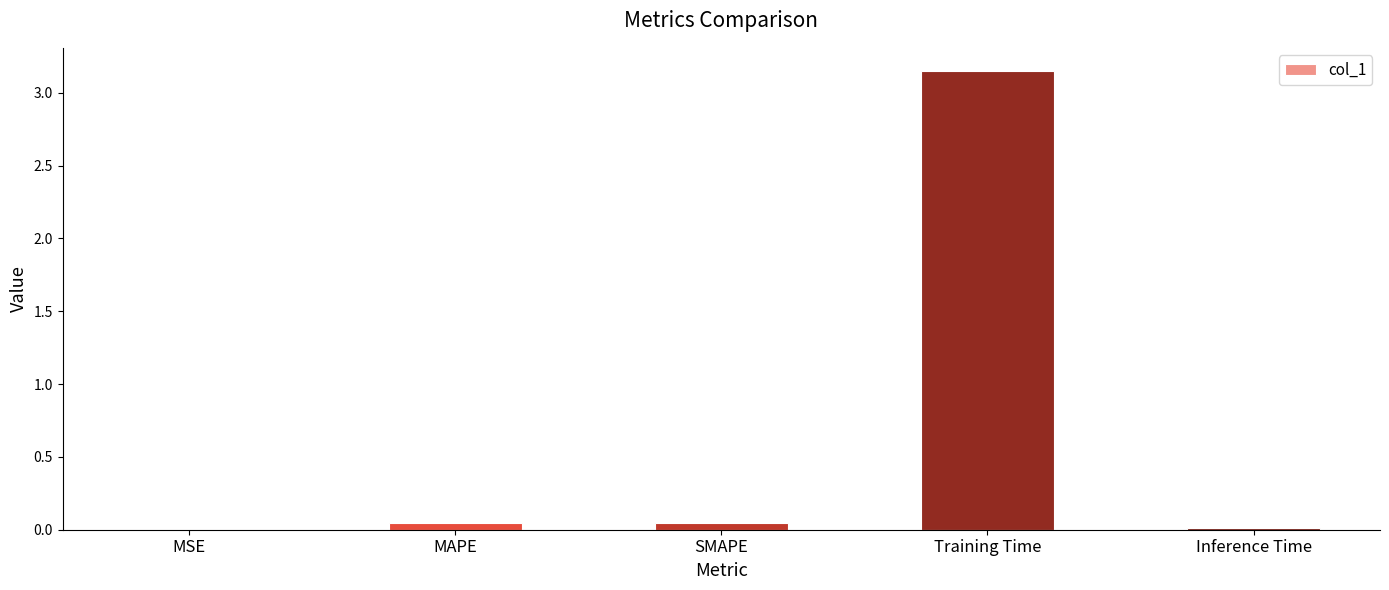

The chart shows a value of 0.0 at MSE. True or false?

True